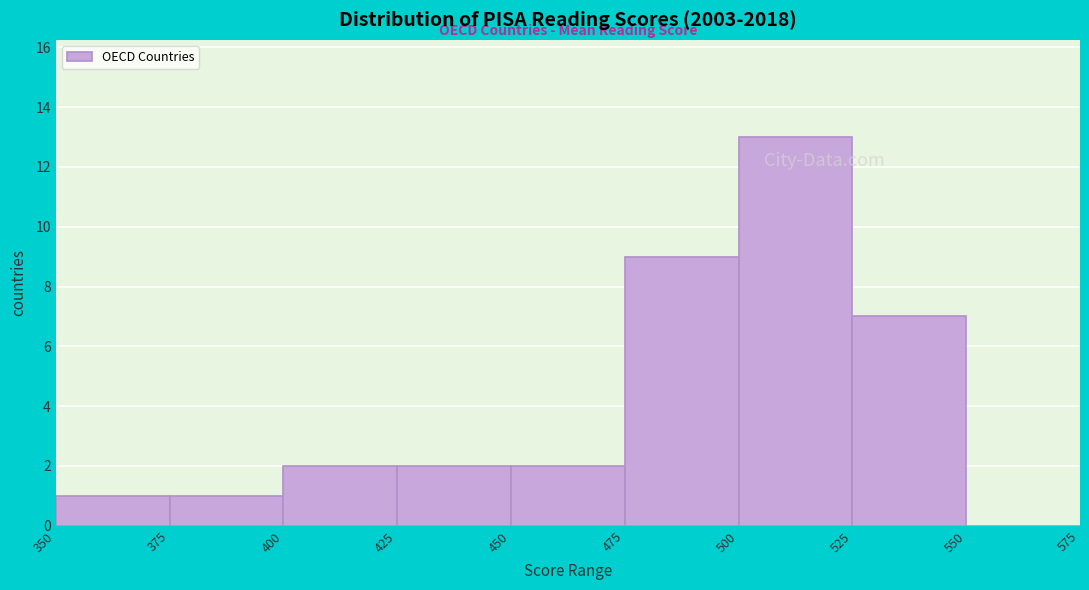

Over which range of the x-axis is the bar tallest?

500 to 525